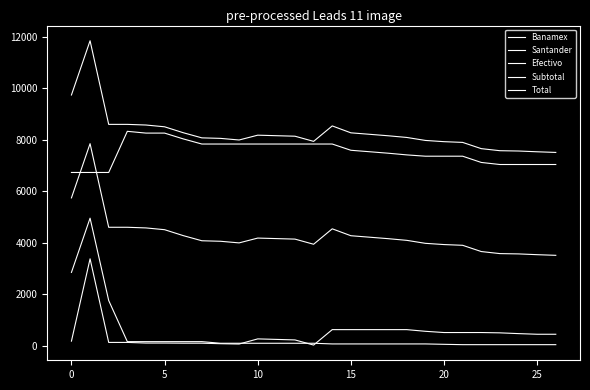

How many intersections are there between Banamex and Total?

2